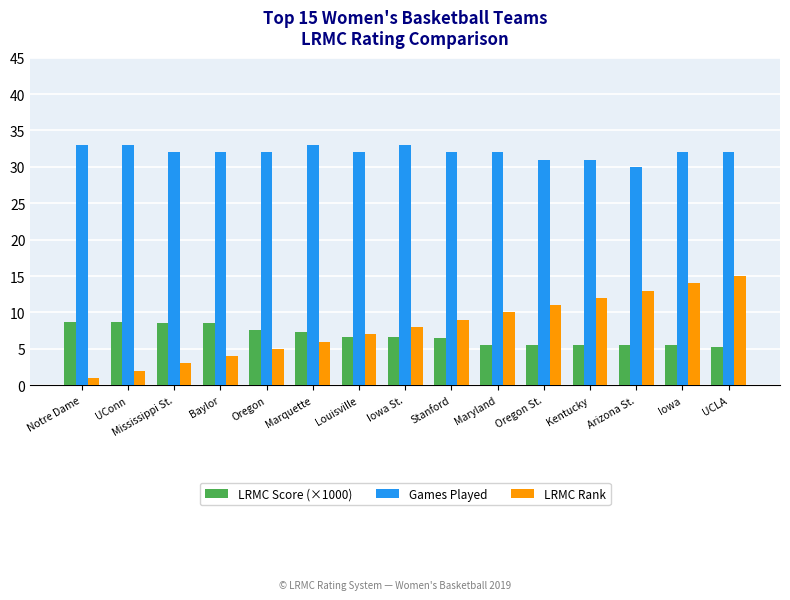

How many data points does each series have?

15